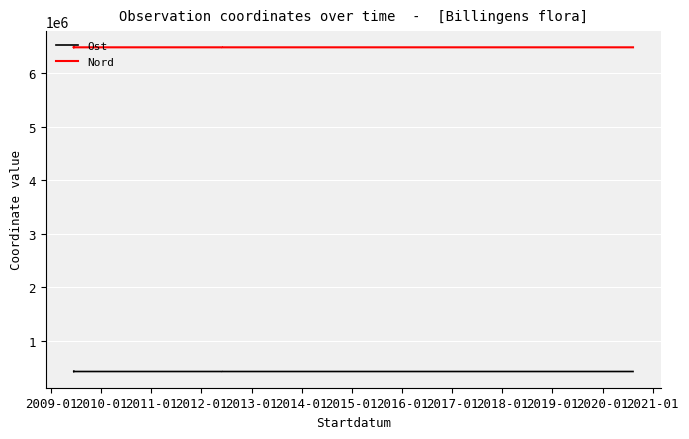

Does the chart display data point markers on the line(s)?

No